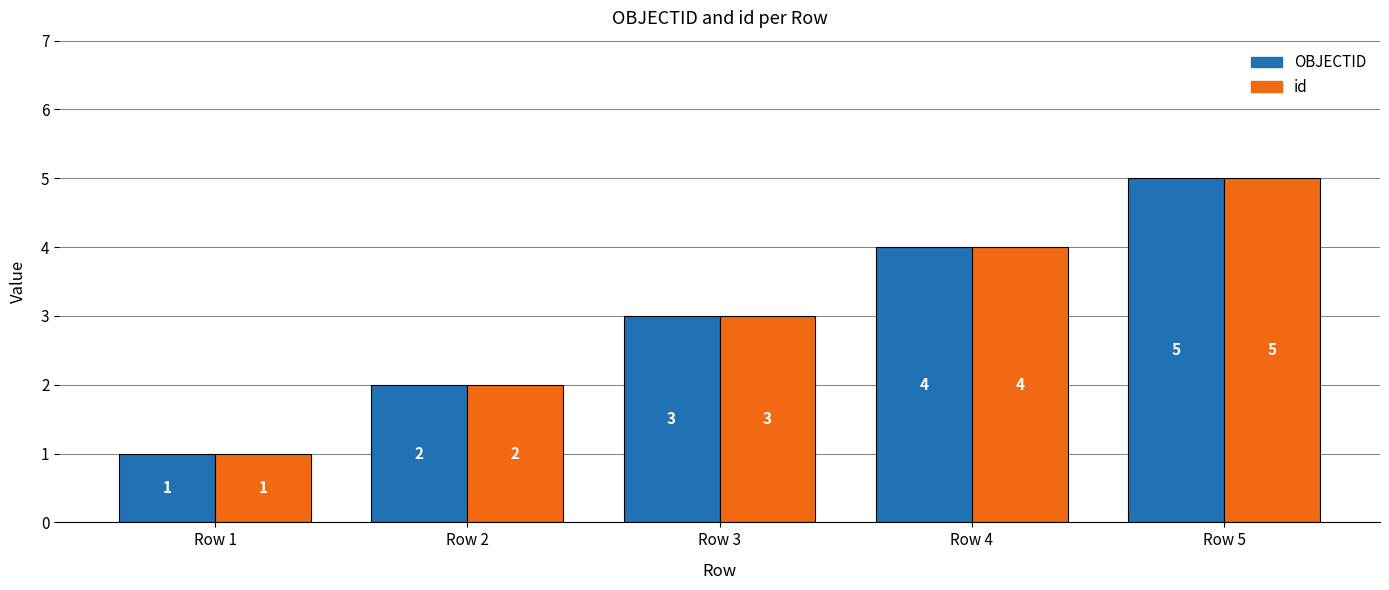

What is the smallest value displayed?

1